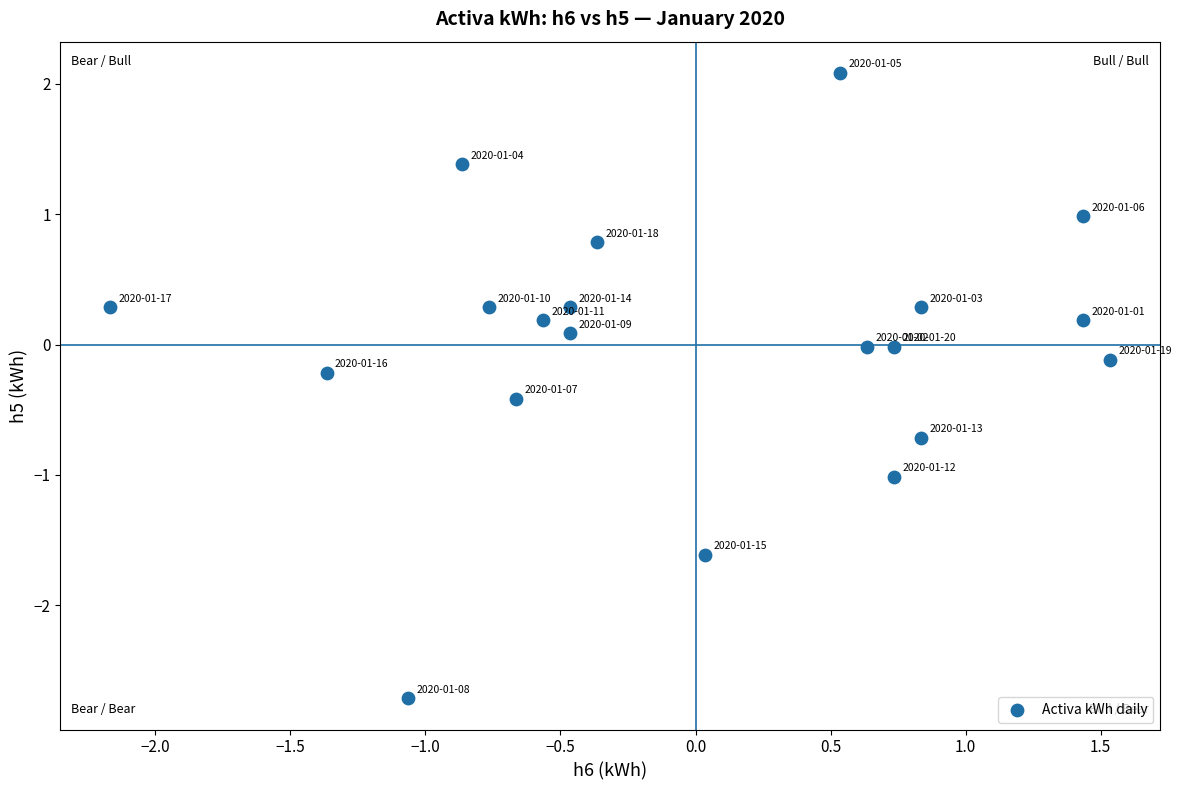

What is the range of X values (max minus min)?

3.7